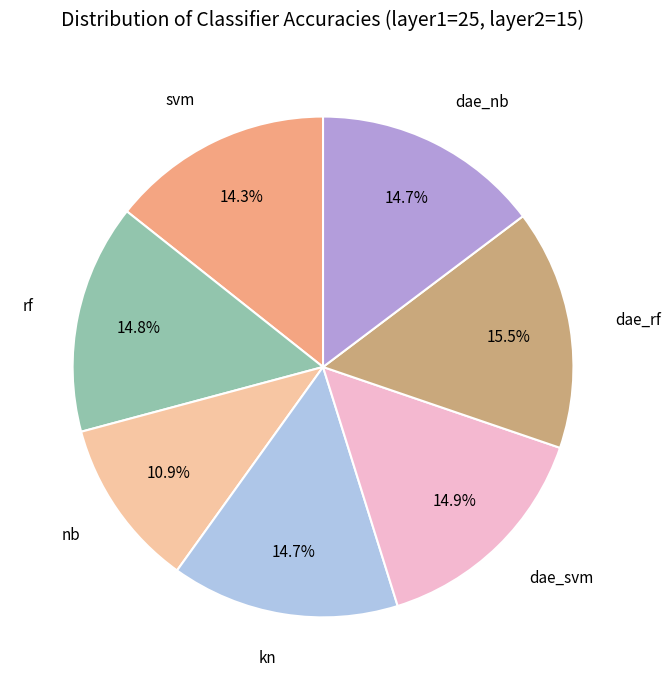

Is there any slice that represents more than half of the pie?

No